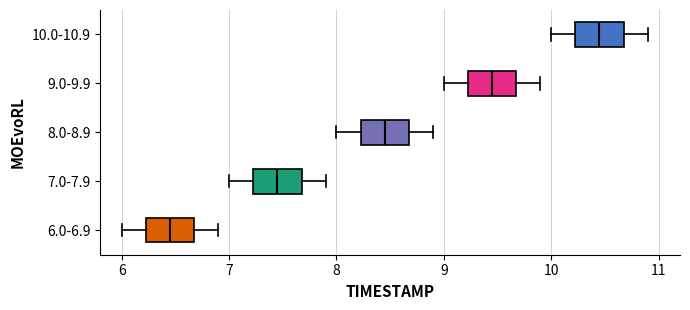

Reading bottom to top, read every box against the x-axis: the position of its median line, the range the box covers, and the ends of its whiskers. The values are not printed on the chart, so give them approximately, as read against the axis.

6.0-6.9: median 6.5, box 6.2 to 6.7, whiskers 6.0 to 6.9
7.0-7.9: median 7.5, box 7.2 to 7.7, whiskers 7.0 to 7.9
8.0-8.9: median 8.5, box 8.2 to 8.7, whiskers 8.0 to 8.9
9.0-9.9: median 9.5, box 9.2 to 9.7, whiskers 9.0 to 9.9
10.0-10.9: median 10.5, box 10.2 to 10.7, whiskers 10.0 to 10.9